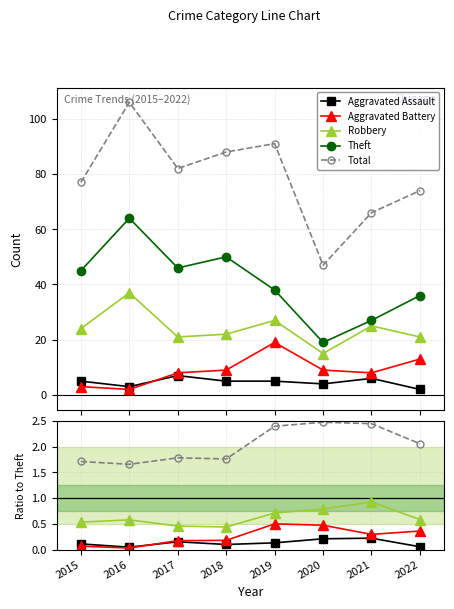

True or false: Total and Theft intersect in this chart.

False